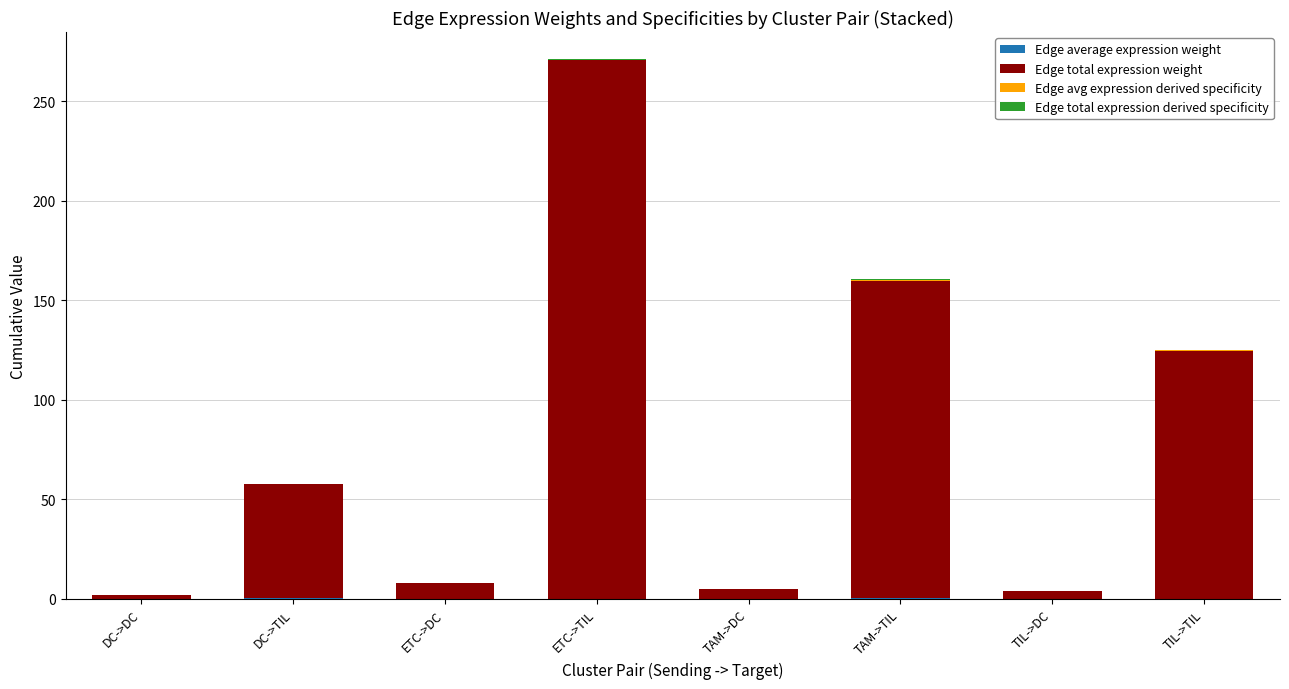

At which category is the sum across all series the highest?

ETC->TIL